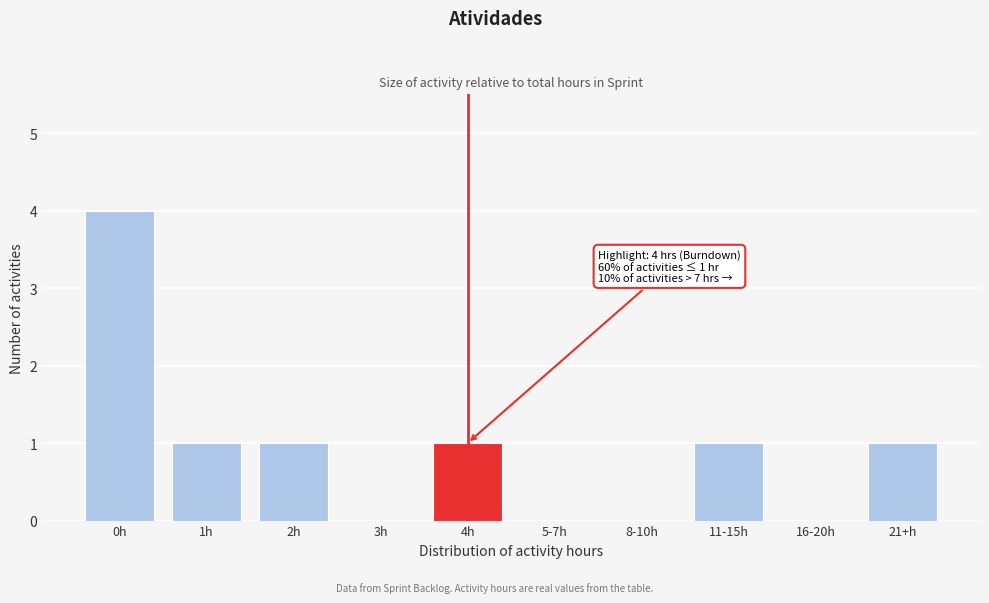

Reading left to right, list all the values displayed in this chart.

0h=4	1h=1	2h=1	3h=0	4h=1	5-7h=0	8-10h=0	11-15h=1	16-20h=0	21+h=1